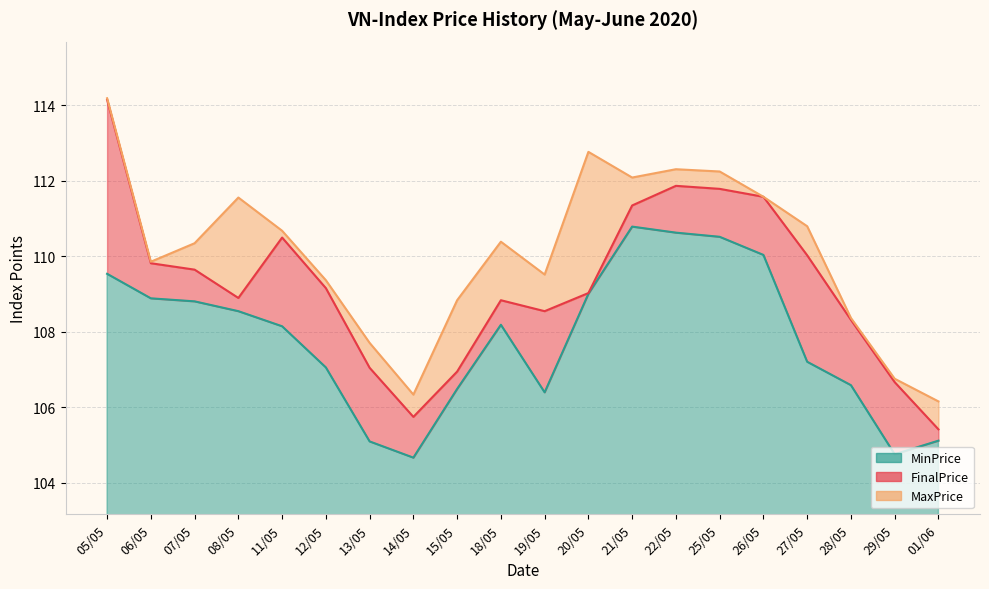

Count the number of categories in the chart.

20